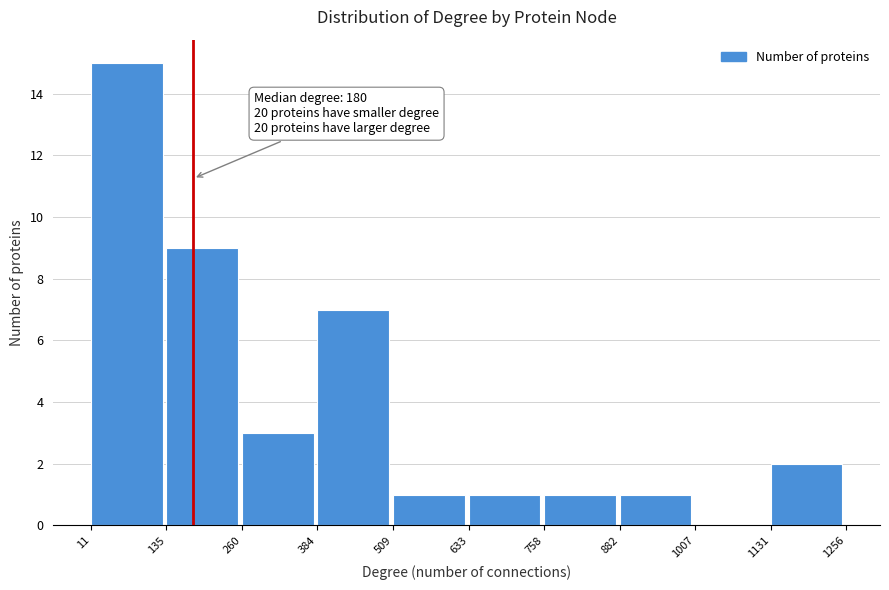

Over which range of the x-axis is the bar tallest?

11 to 135